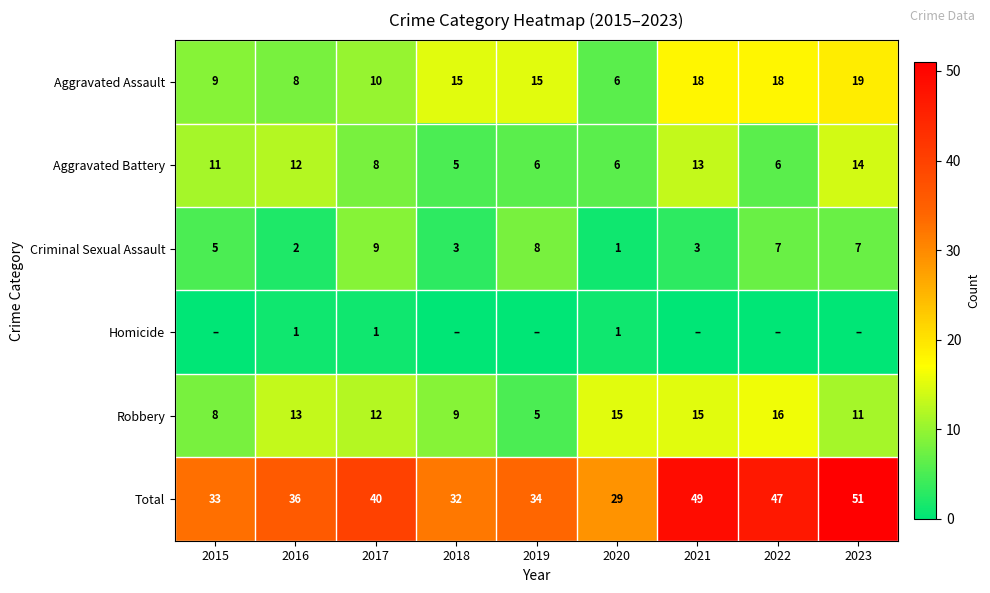

How many series are shown in this chart?

6